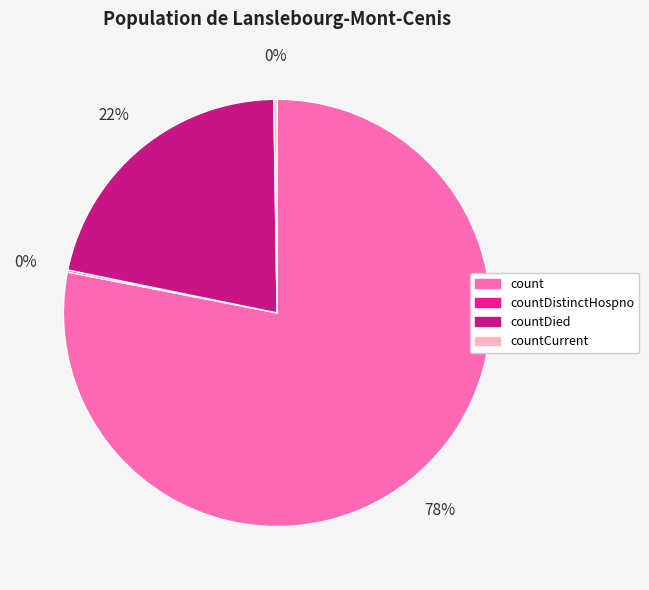

To the nearest percent, what percentage of the pie is countDied?

22%